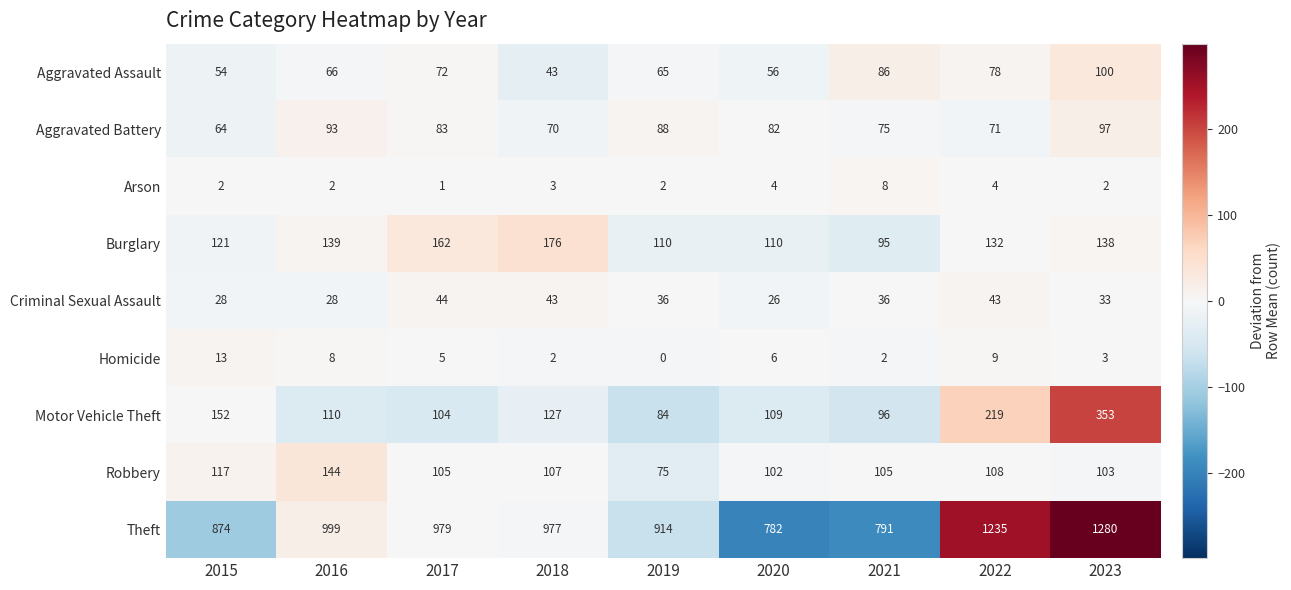

How many data points in Criminal Sexual Assault are less than 36?

4